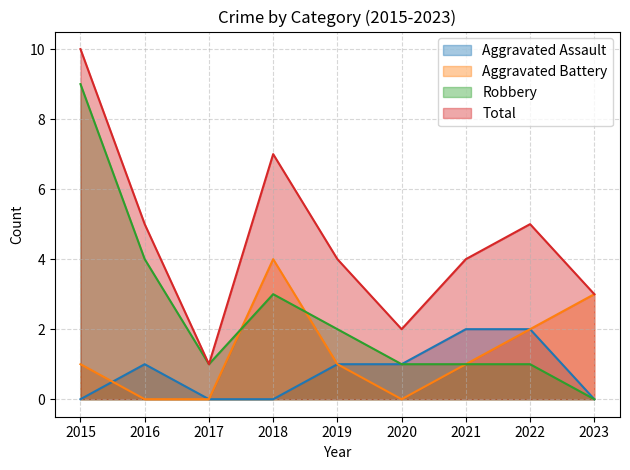

How many interior local peaks does the Aggravated Assault series have?

1